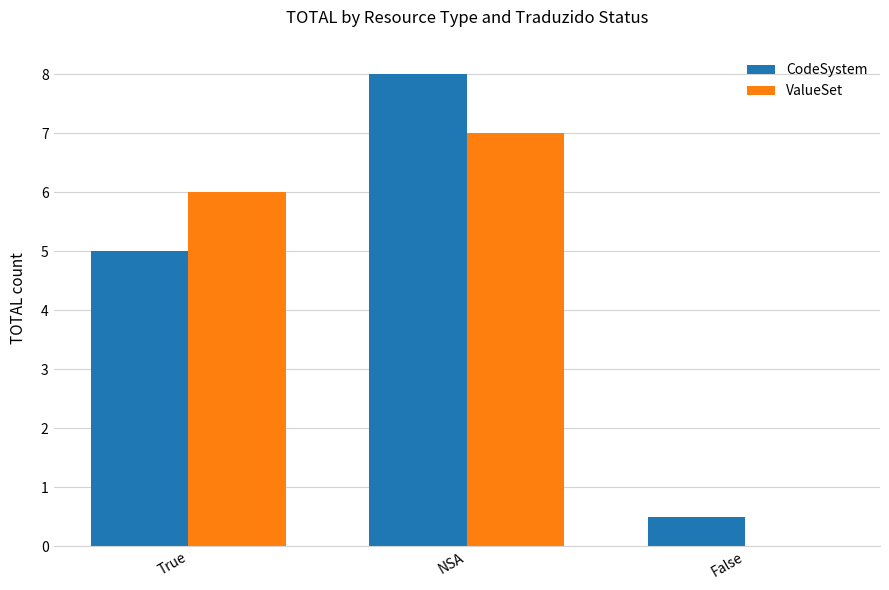

The value of ValueSet at True is 9.3. True or false?

False